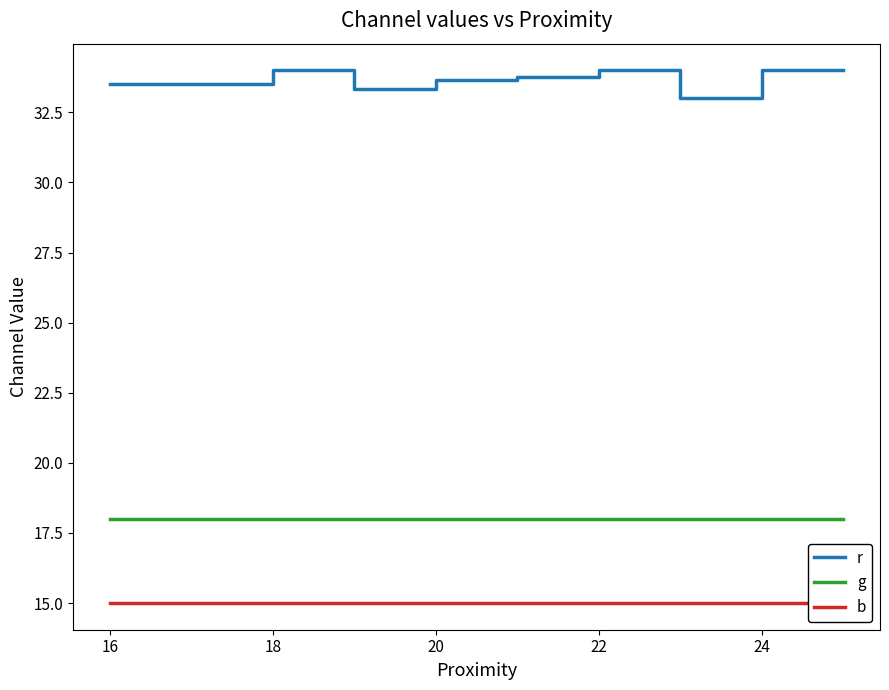

Which series has the largest total across all categories?

r